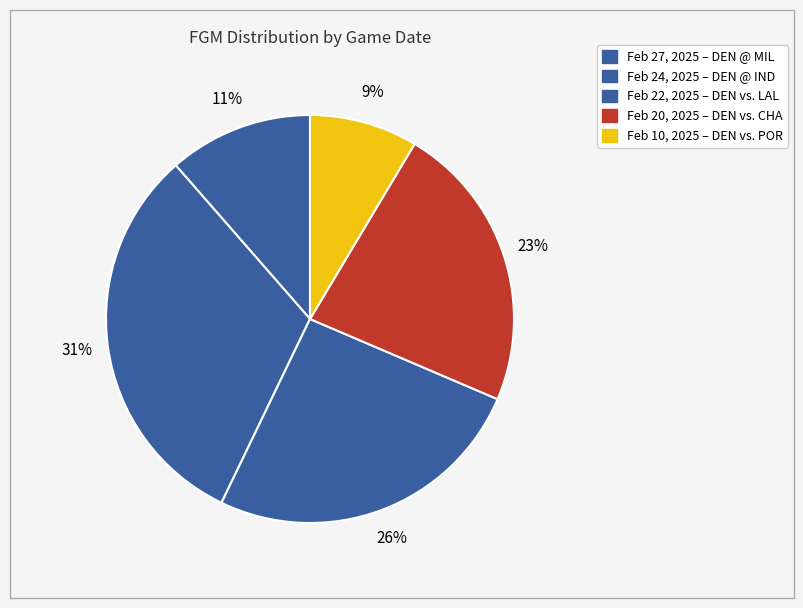

To the nearest percent, what percentage of the pie is Feb 10, 2025?

9%